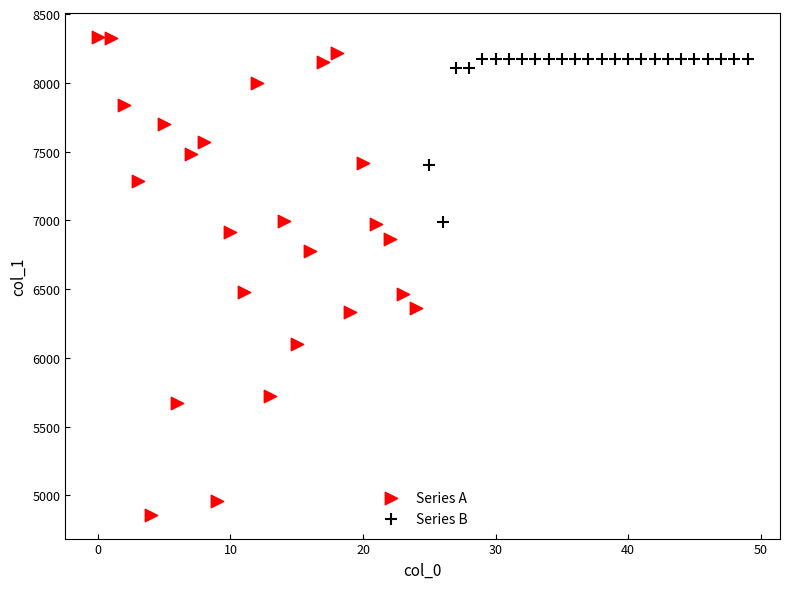

Which series contains the highest Y value?

Series A